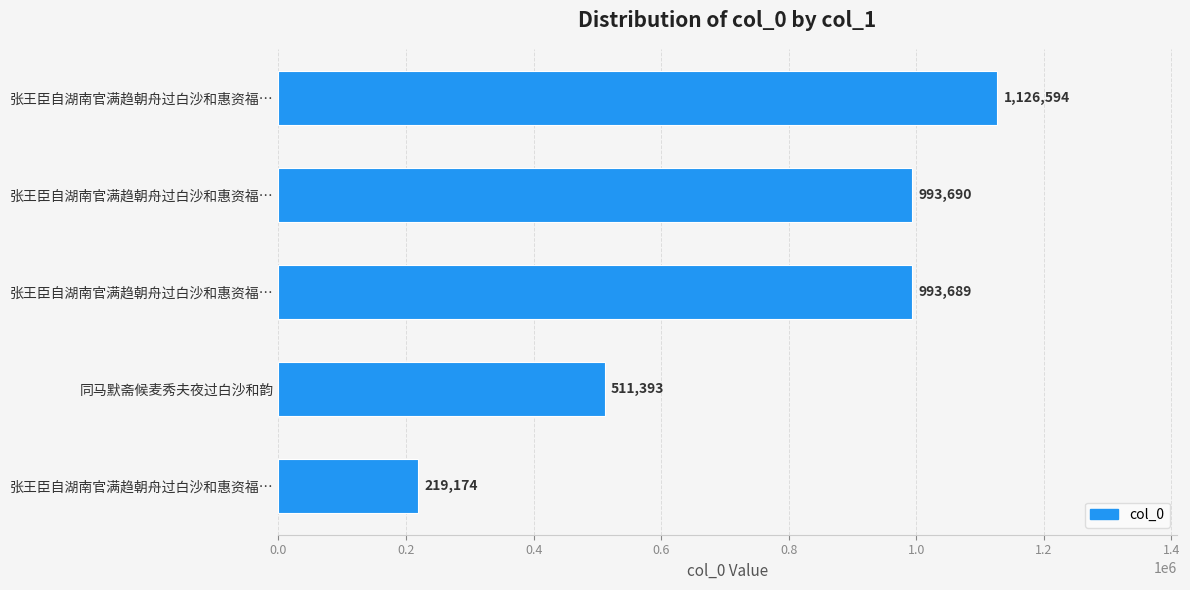

How many data points does each series have?

5